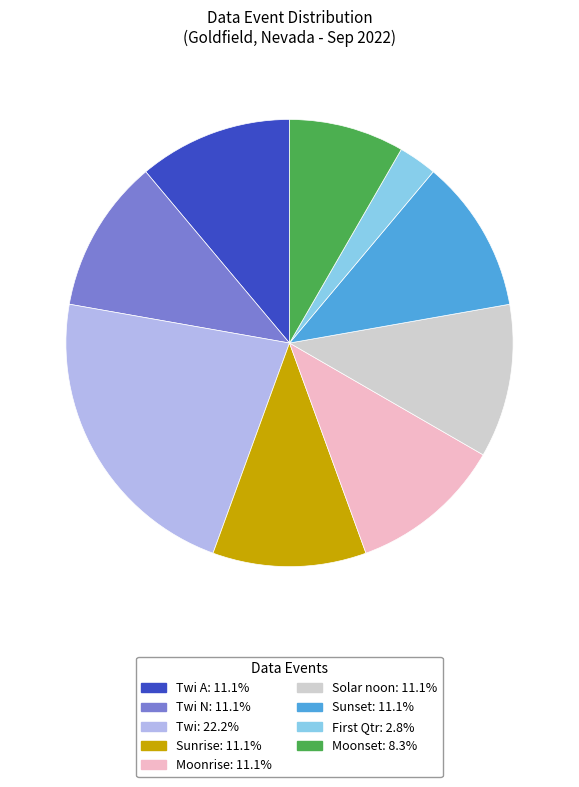

Does any single category account for the majority?

No